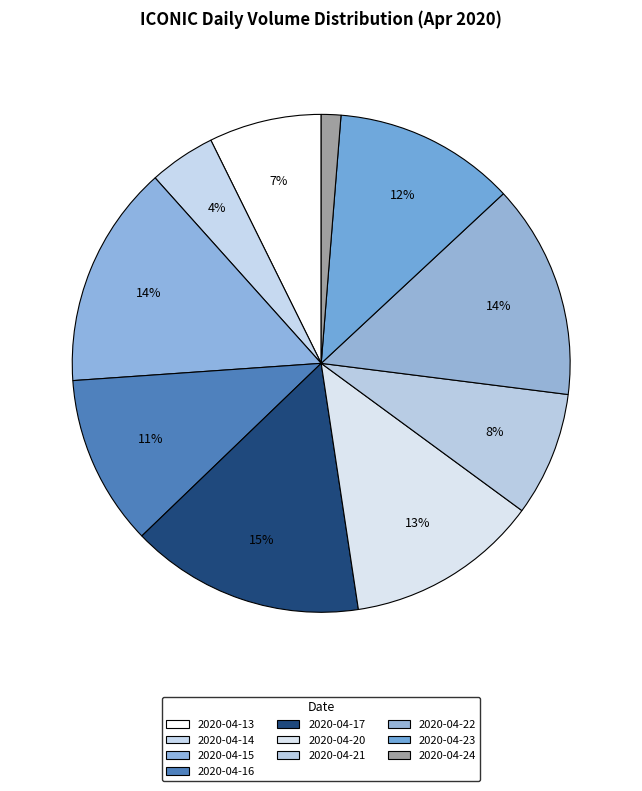

The 2020-04-14 slice represents 1% of the pie. True or false?

False